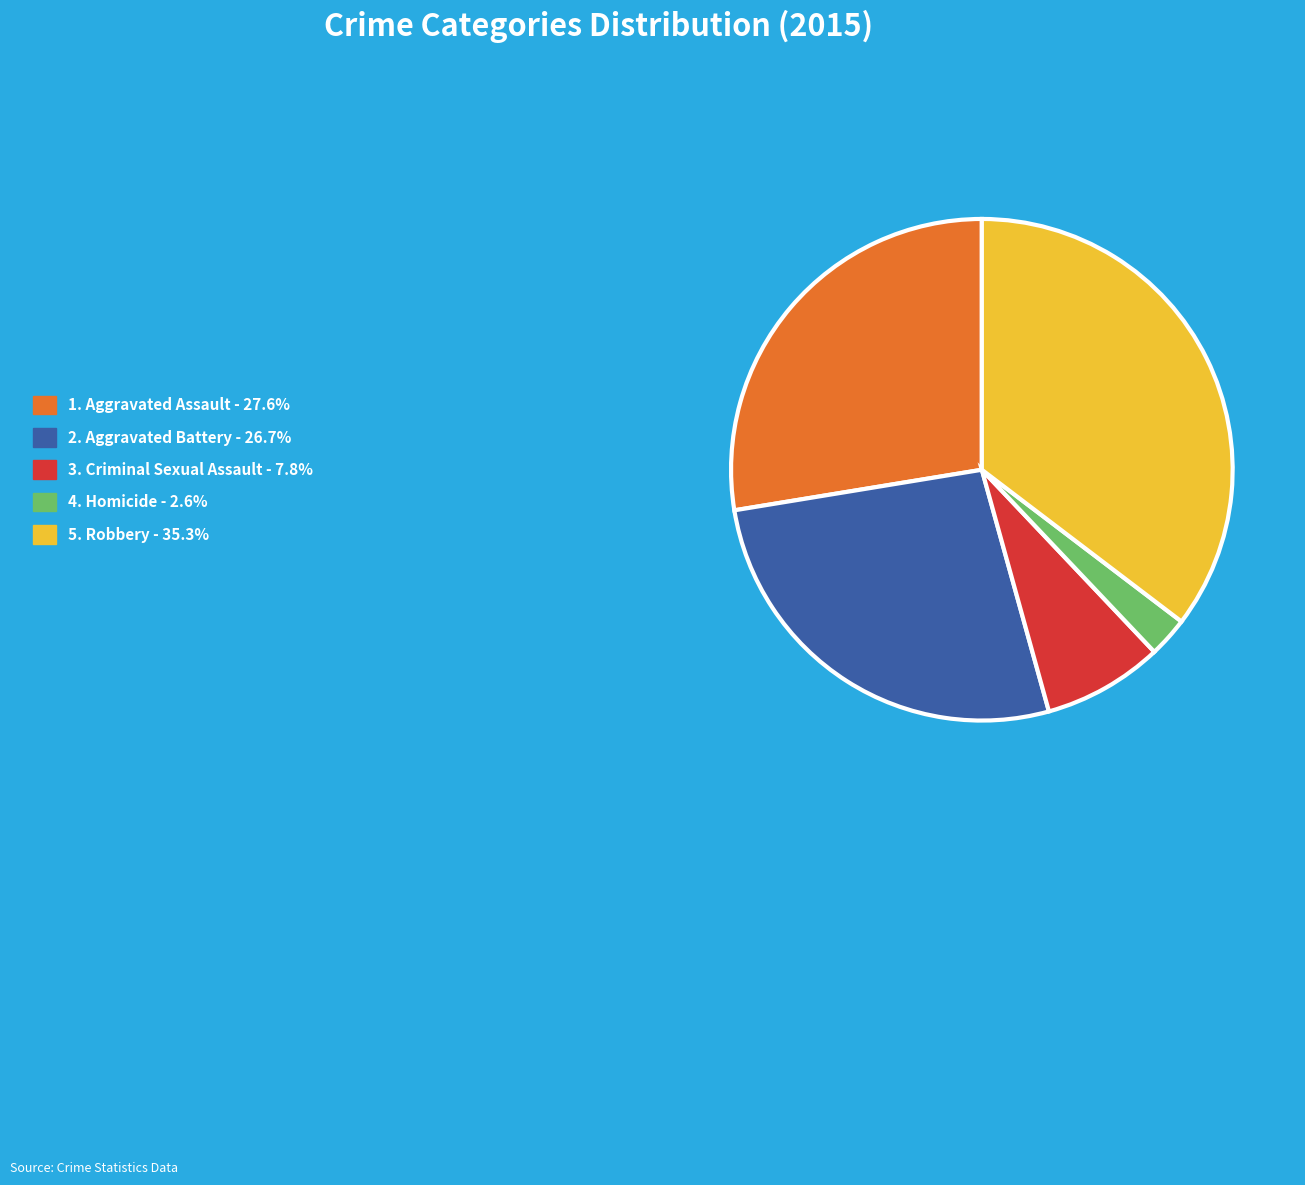

Is there any slice that represents more than half of the pie?

No